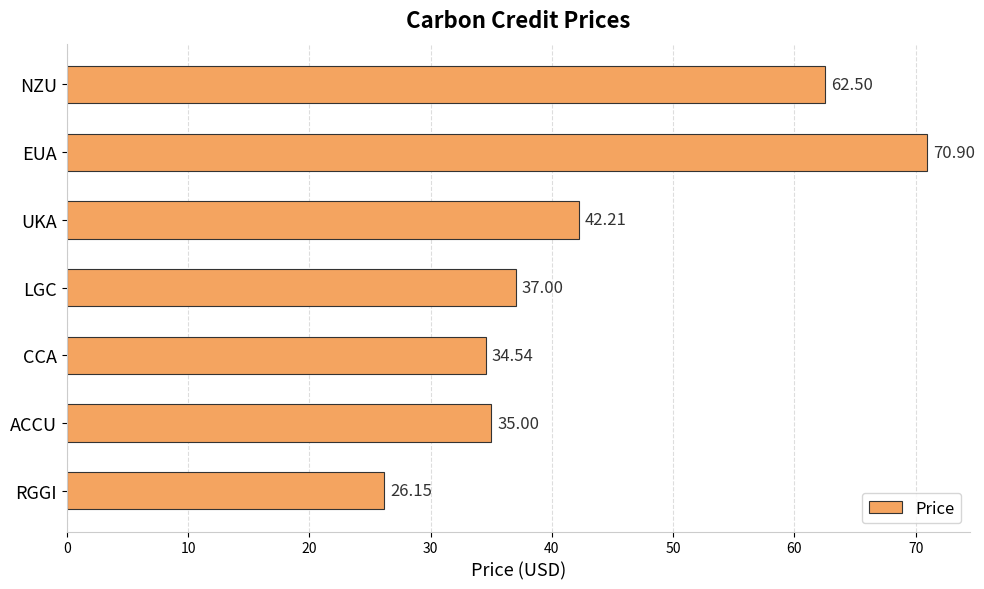

Which category has the highest value across all series?

EUA